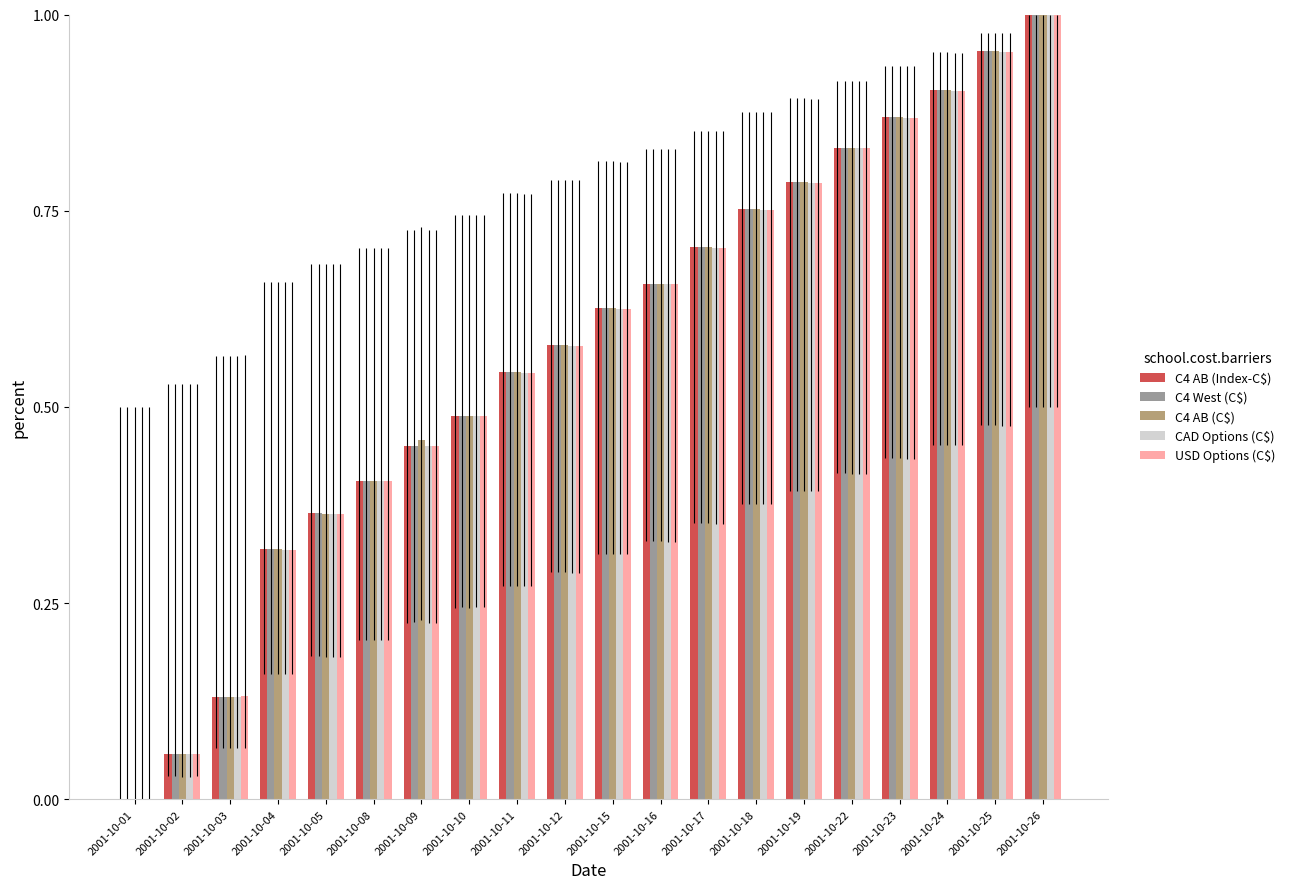

The value of CAD Options (C$) at 2001-10-10 is 0.2. True or false?

False